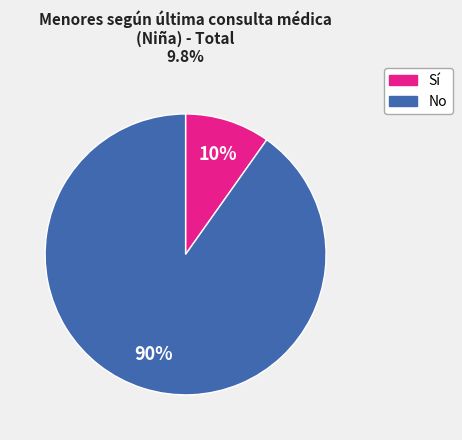

Is there any slice that represents more than half of the pie?

Yes